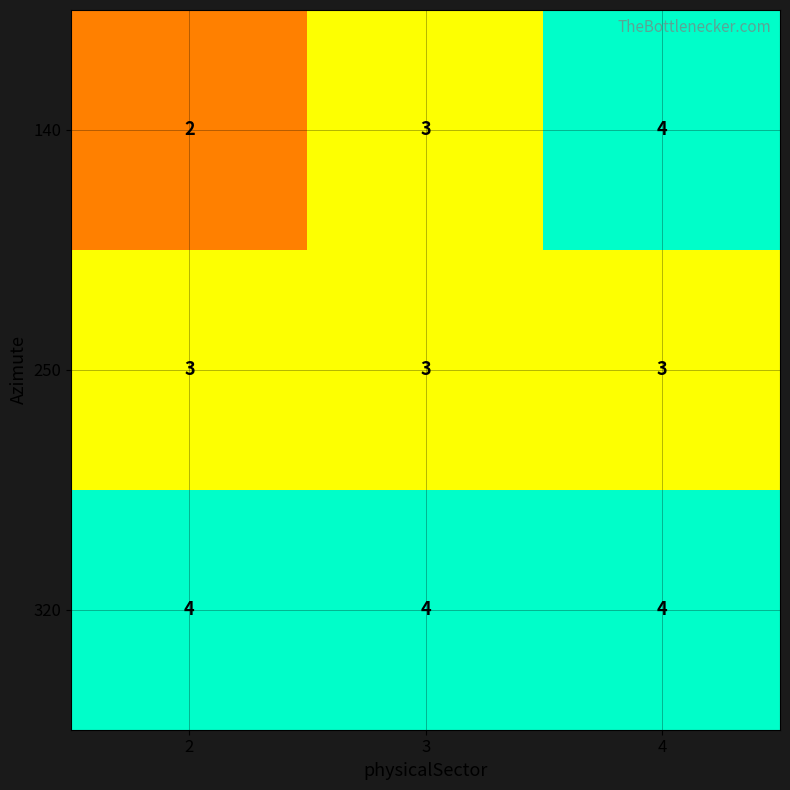

Reading left to right, list all the values displayed in this chart.

140: 2	3	4
250: 3	3	3
320: 4	4	4